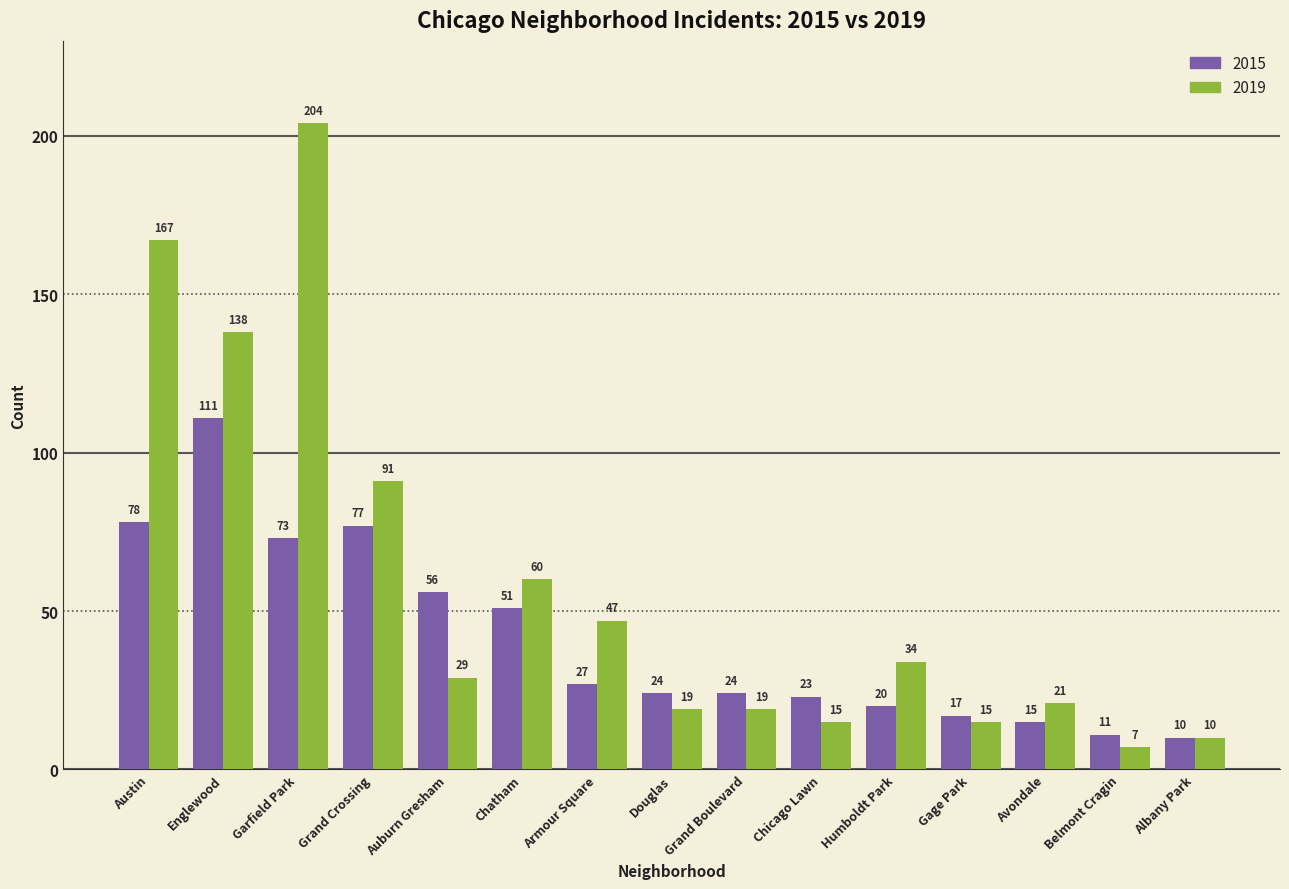

What is the smallest value displayed?

7